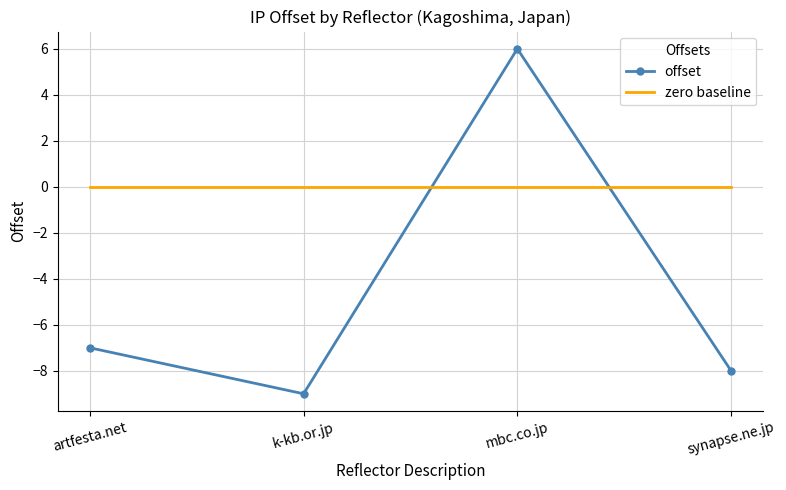

What is the difference between the highest and lowest values at synapse.ne.jp?

8